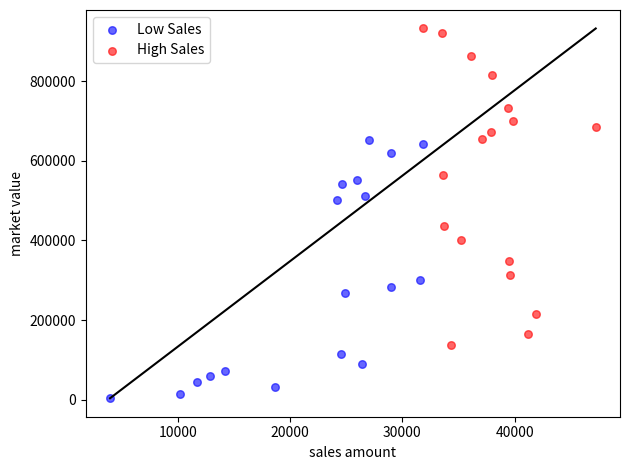

Which series has the widest spread of Y values?

High Sales